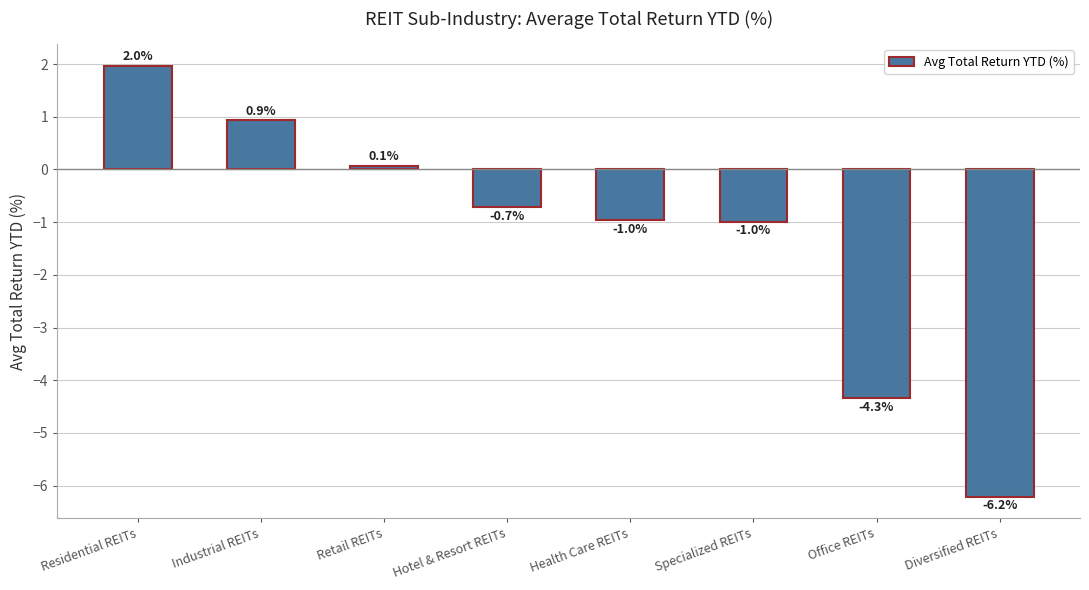

What is the average value?

-1.3